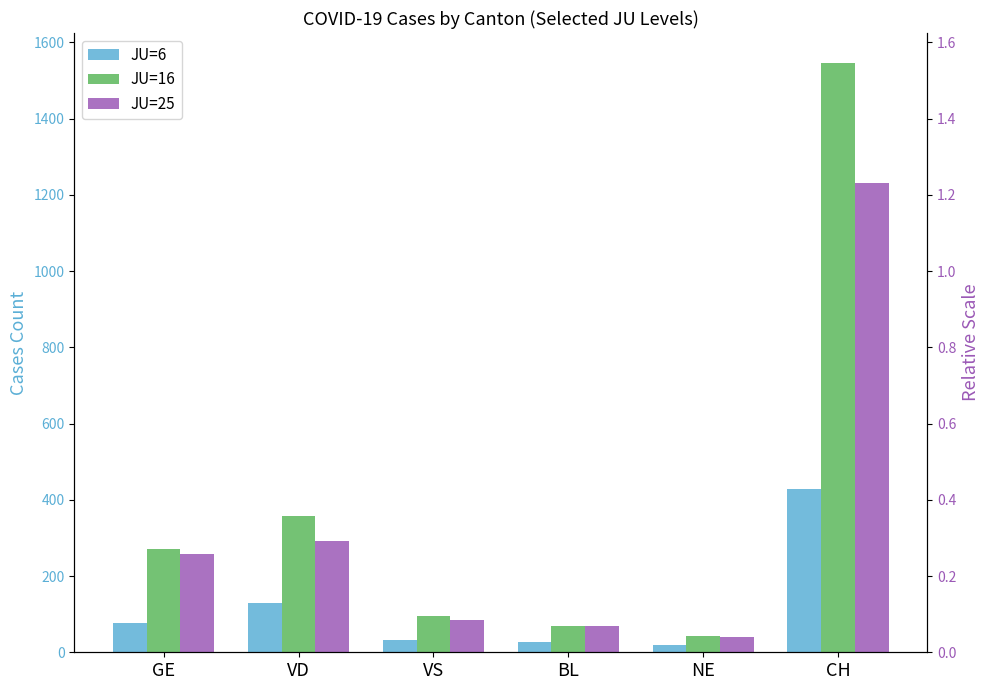

How many bars are there in total?

18